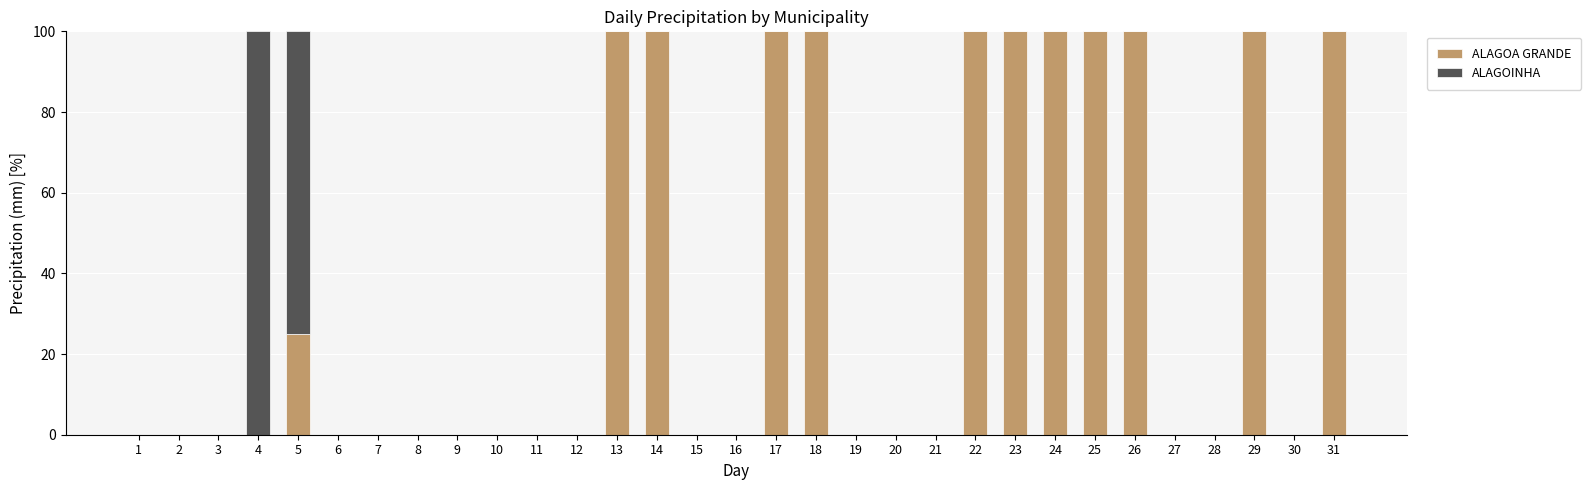

What is the maximum value for ALAGOA GRANDE?

100